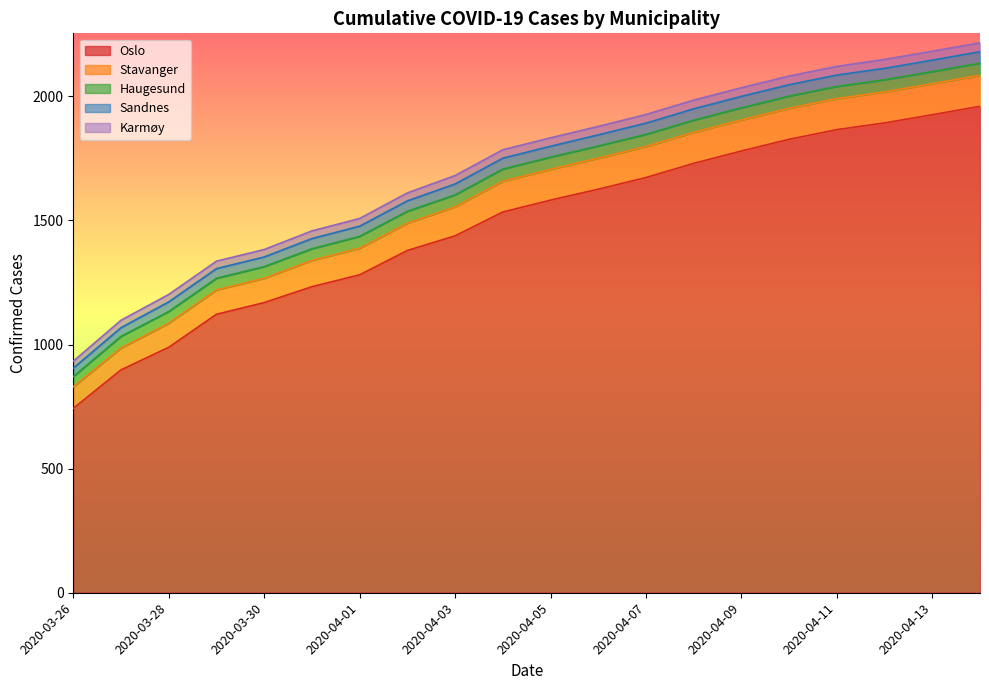

Which series changed the most between 2020-04-02 and 2020-04-08?

Oslo